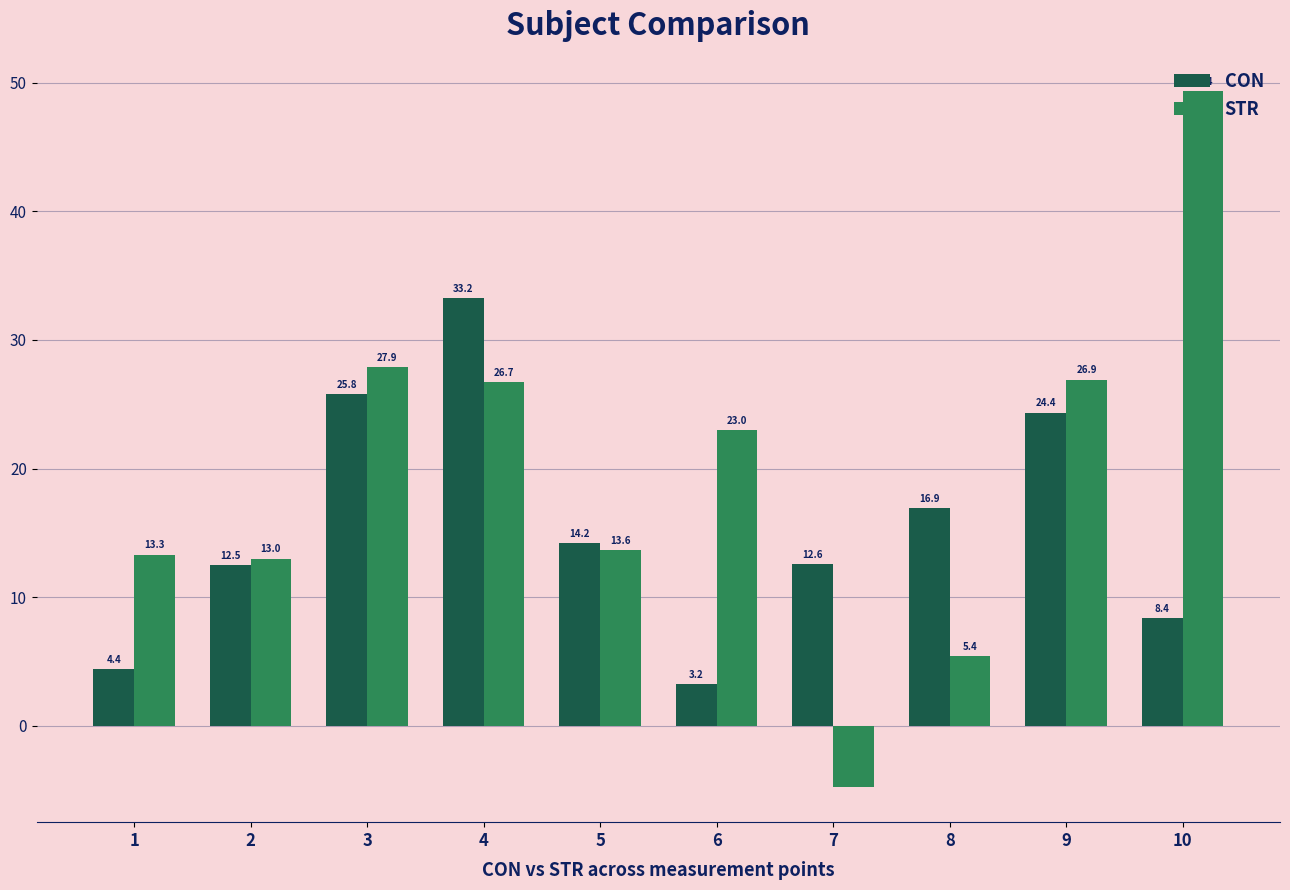

What is the minimum value for STR?

-4.8